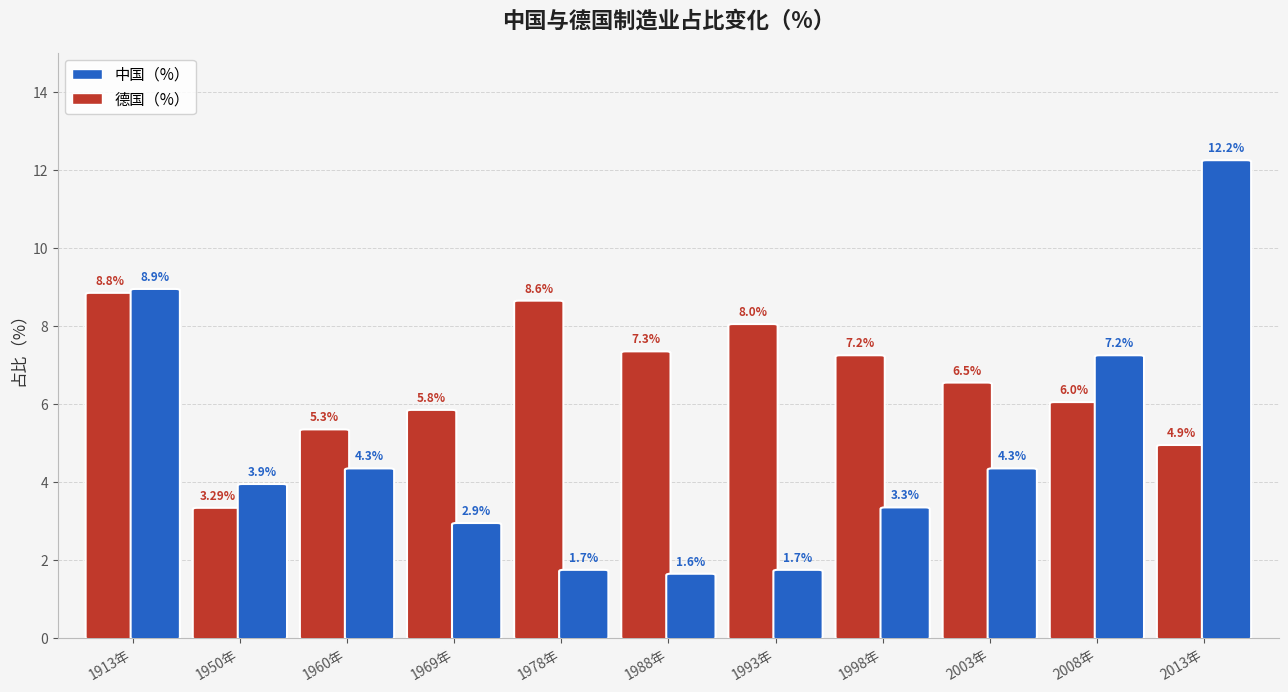

What is the spread (max minus min) of values at 1993年?

6.3